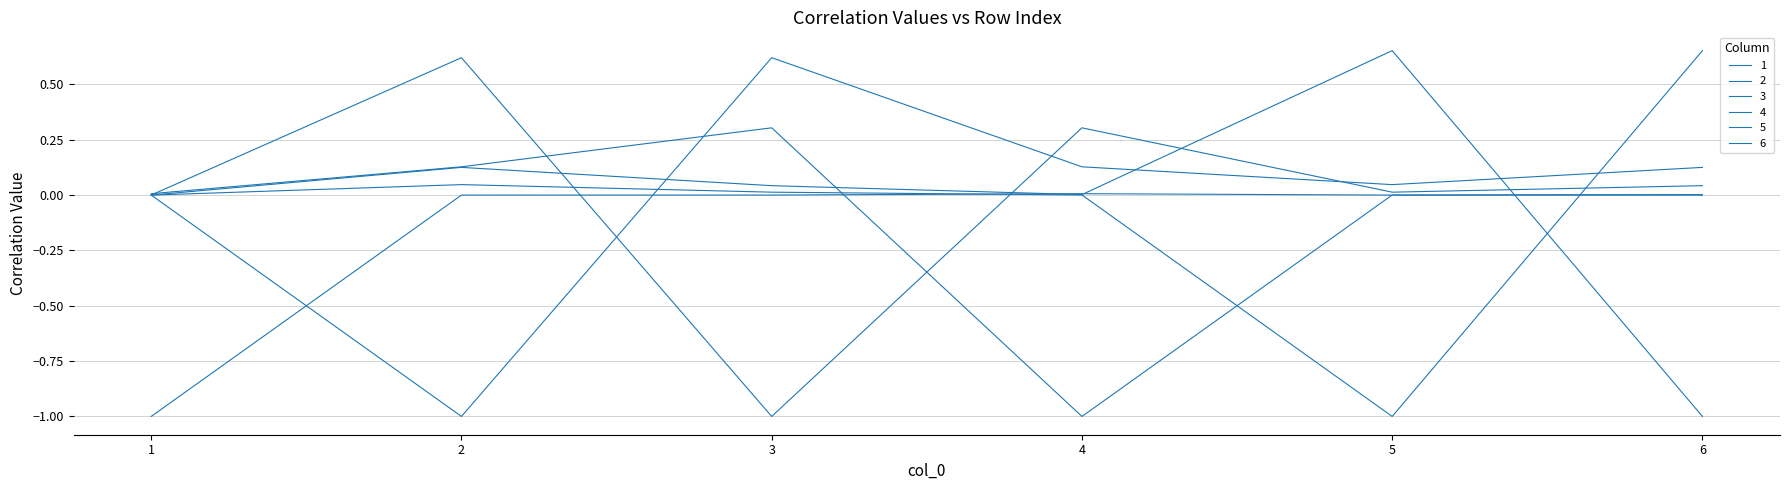

How many lines are shown in the chart?

6